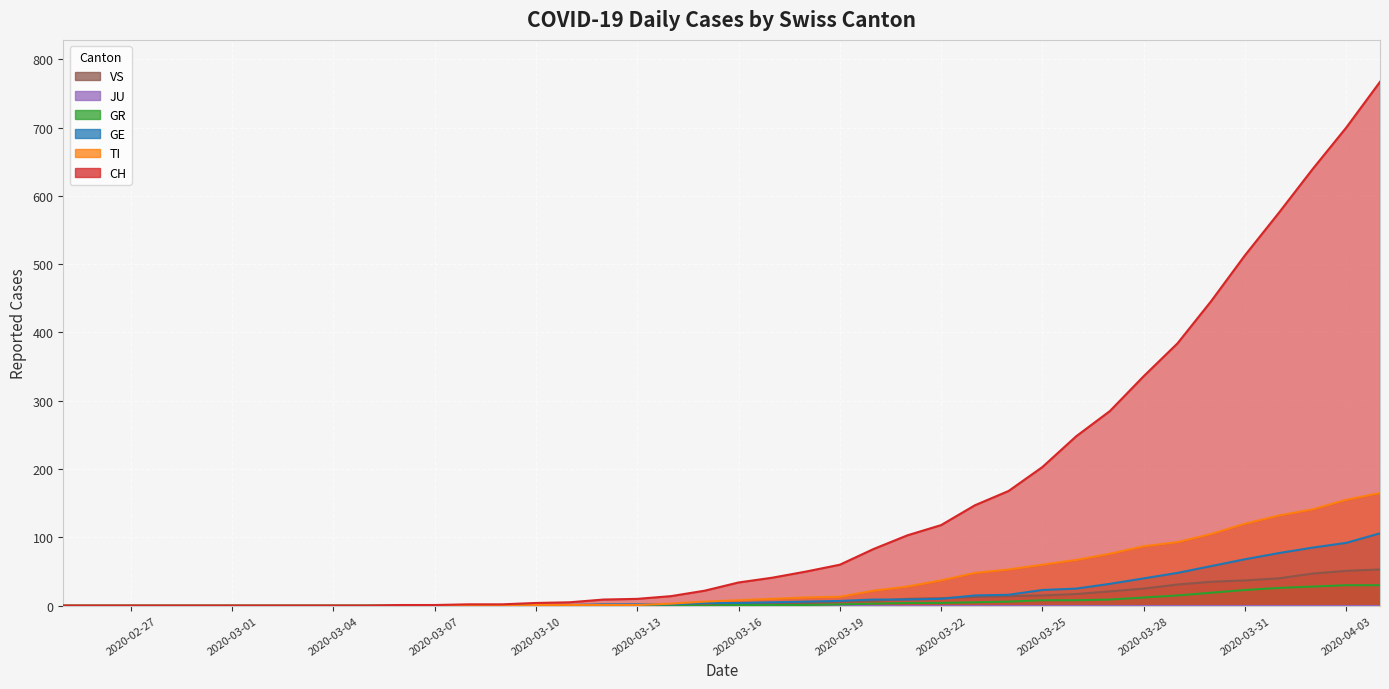

What is the average value of the GR series?

6